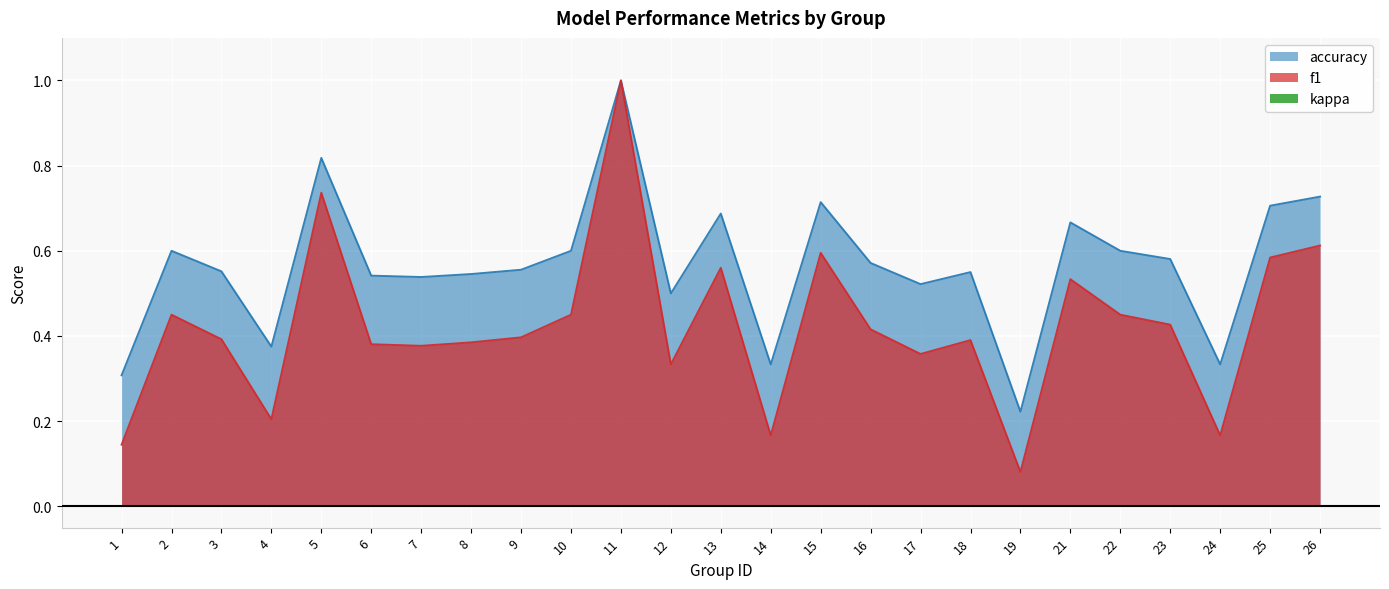

Reading right to left, transcribe all the data shown in this chart.

f1: 26=0.6	25=0.6	24=0.2	23=0.4	22=0.5	21=0.5	19=0.1	18=0.4	17=0.4	16=0.4	15=0.6	14=0.2	13=0.6	12=0.3	11=1.0	10=0.5	9=0.4	8=0.4	7=0.4	6=0.4	5=0.7	4=0.2	3=0.4	2=0.5	1=0.1
accuracy: 26=0.7	25=0.7	24=0.3	23=0.6	22=0.6	21=0.7	19=0.2	18=0.6	17=0.5	16=0.6	15=0.7	14=0.3	13=0.7	12=0.5	11=1.0	10=0.6	9=0.6	8=0.5	7=0.5	6=0.5	5=0.8	4=0.4	3=0.6	2=0.6	1=0.3